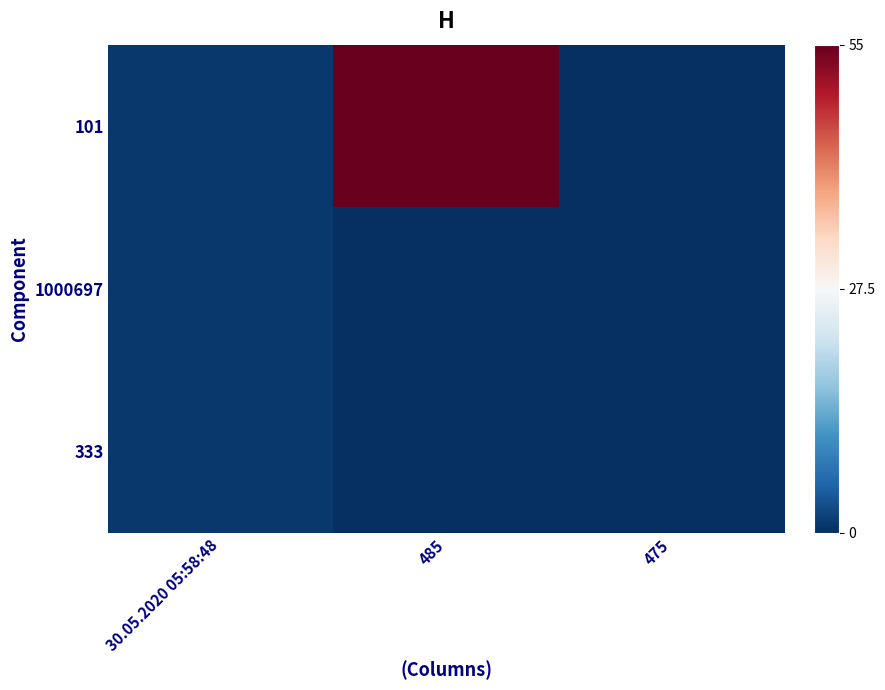

Which series has the largest total across all categories?

101